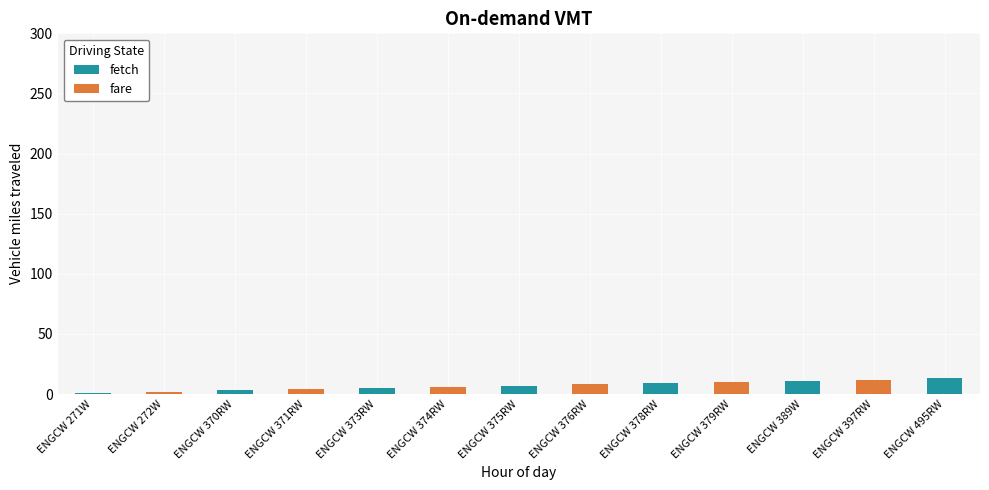

Reading right to left, what are all the values shown in this chart?

fetch: ENGCW 495RW=13	ENGCW 397RW=0	ENGCW 389W=11	ENGCW 379RW=0	ENGCW 378RW=9	ENGCW 376RW=0	ENGCW 375RW=7	ENGCW 374RW=0	ENGCW 373RW=5	ENGCW 371RW=0	ENGCW 370RW=3	ENGCW 272W=0	ENGCW 271W=1
fare: ENGCW 495RW=0	ENGCW 397RW=12	ENGCW 389W=0	ENGCW 379RW=10	ENGCW 378RW=0	ENGCW 376RW=8	ENGCW 375RW=0	ENGCW 374RW=6	ENGCW 373RW=0	ENGCW 371RW=4	ENGCW 370RW=0	ENGCW 272W=2	ENGCW 271W=0